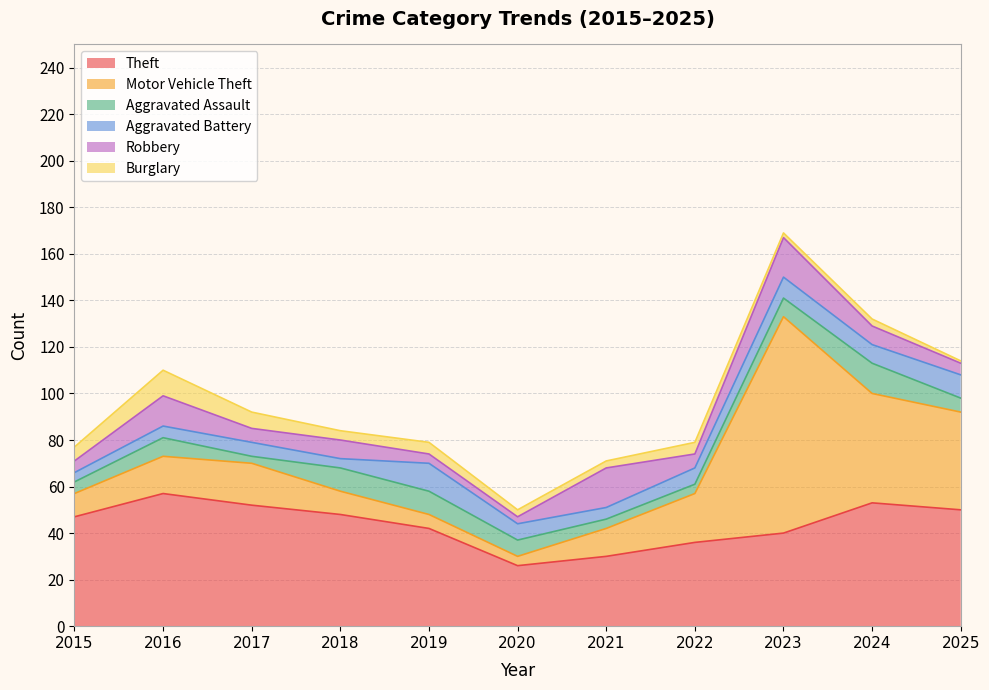

How many intersections are there between Robbery and Aggravated Assault?

3